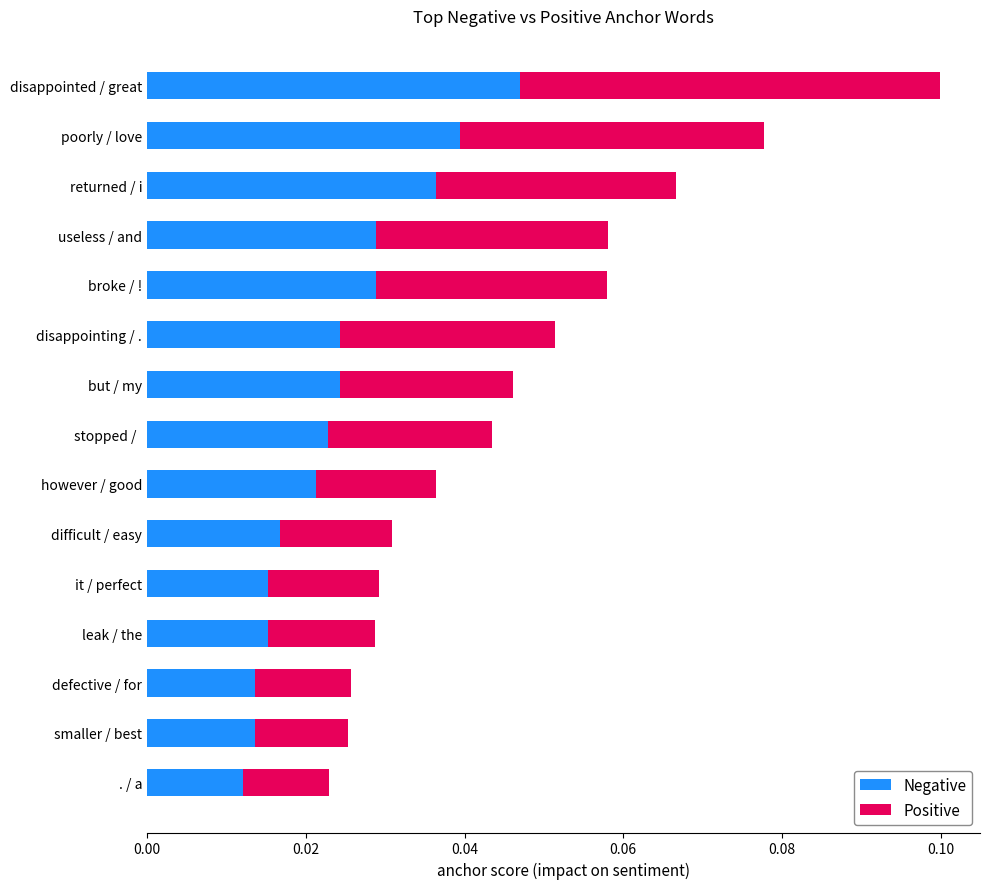

How many data points does each series have?

15